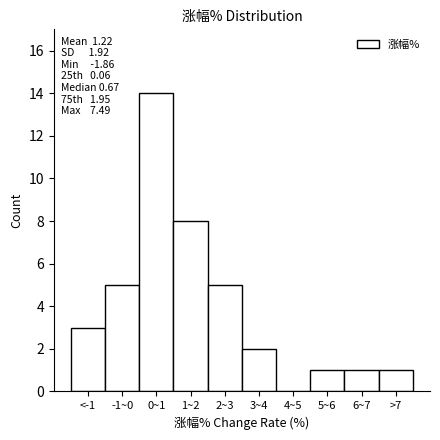

Reading left to right, transcribe all the data shown in this chart.

<-1=3	-1~0=5	0~1=14	1~2=8	2~3=5	3~4=2	4~5=0	5~6=1	6~7=1	>7=1